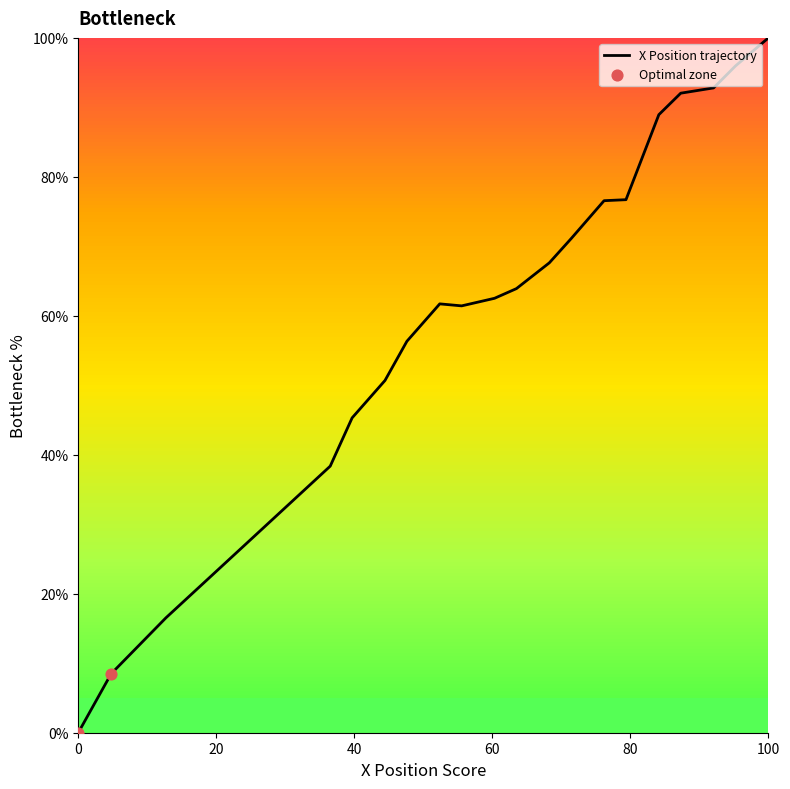

What is the difference between the maximum and minimum values?

100.0